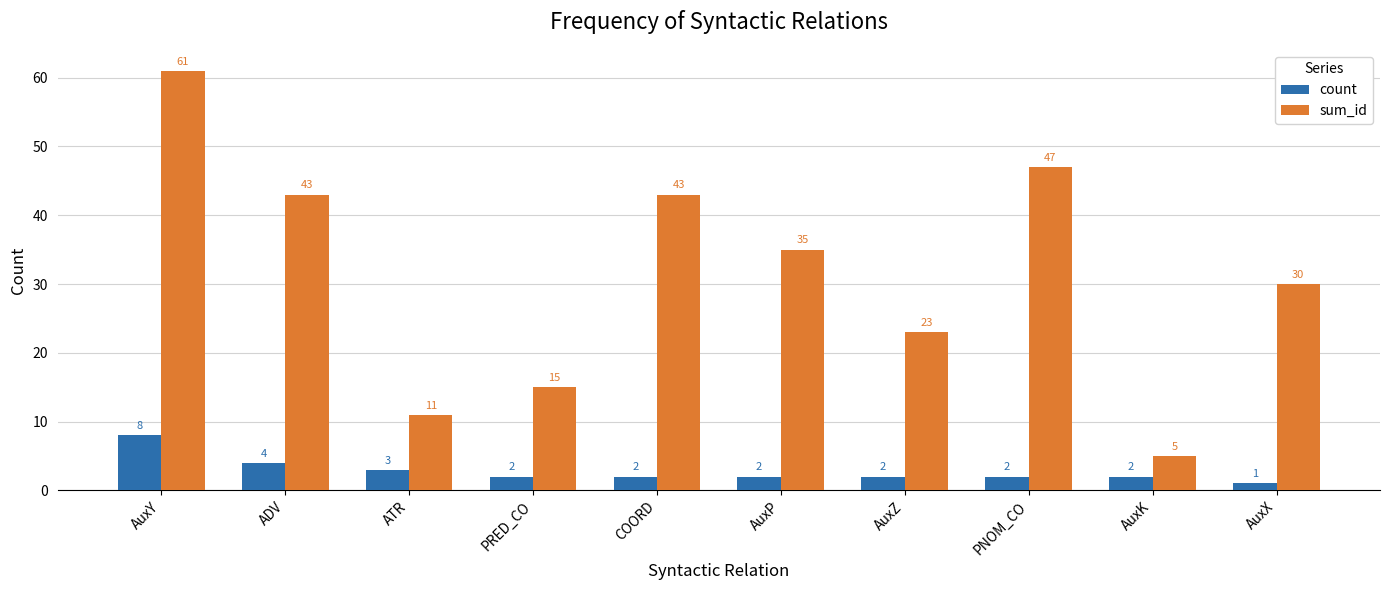

Rank the series by their average value, from highest to lowest.

sum_id, count